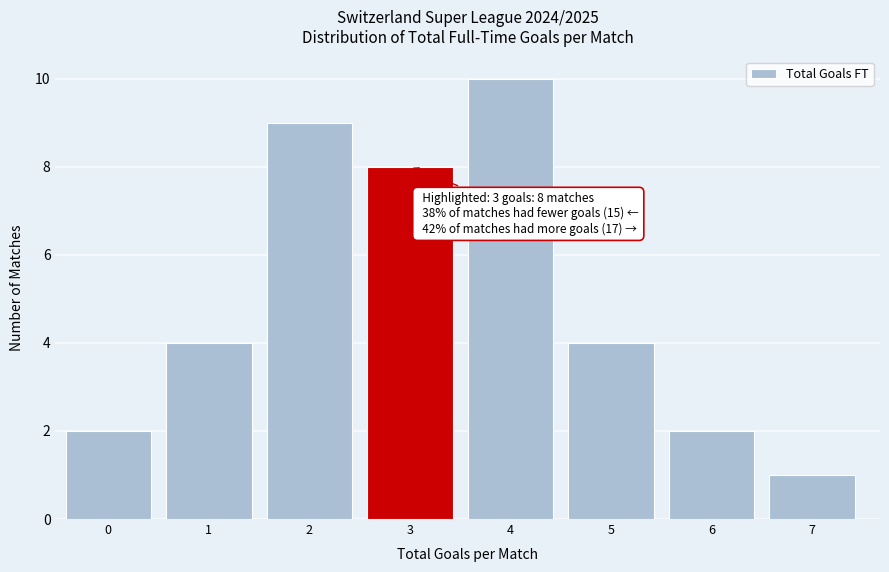

Reading right to left, list all the values displayed in this chart.

7=1	6=2	5=4	4=10	3=8	2=9	1=4	0=2